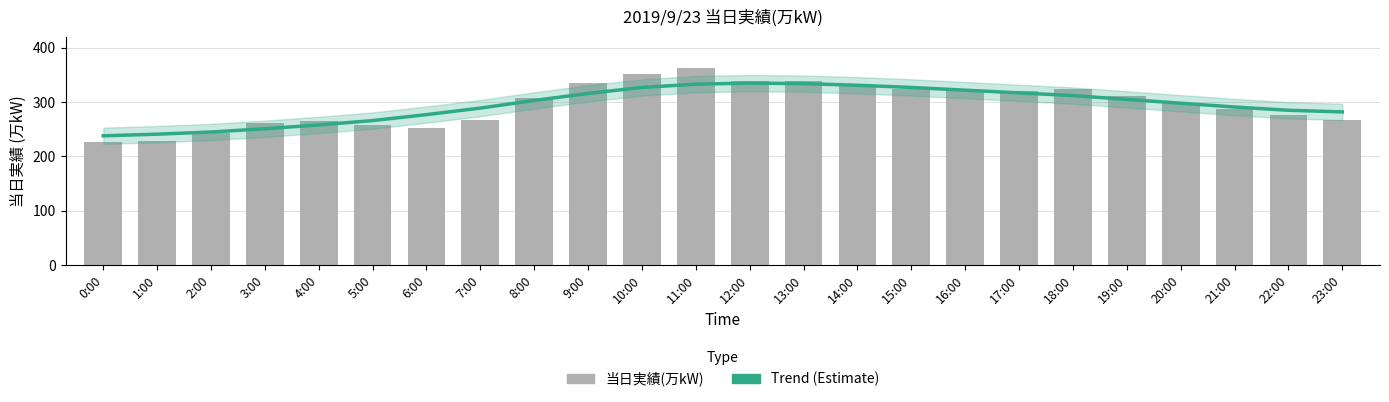

What is the value of the 当日実績(万kW) bar at the 4th from the left?

261